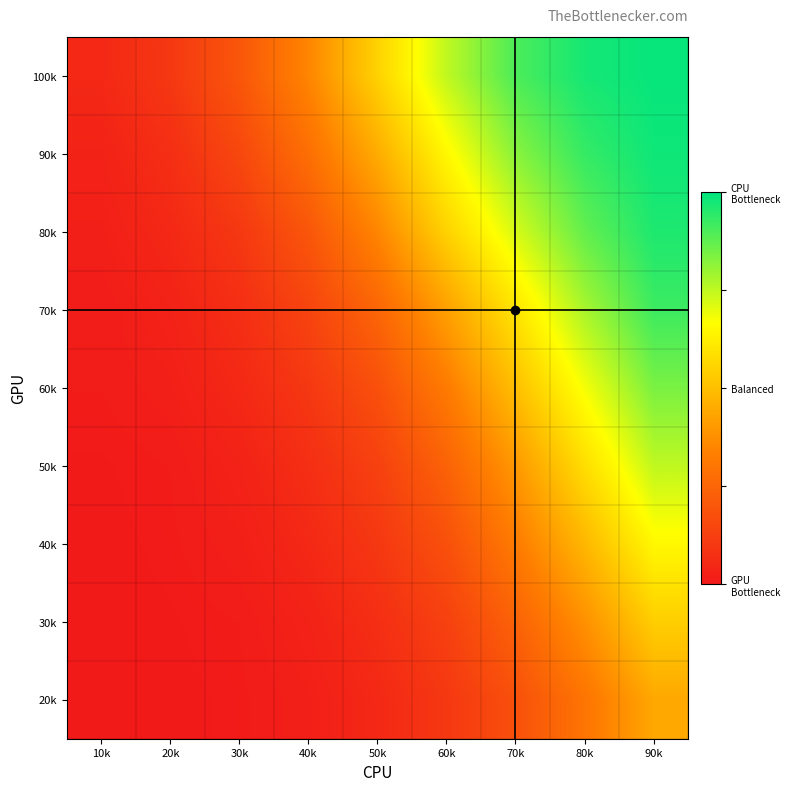

At how many categories does at least one series exceed 0?

9